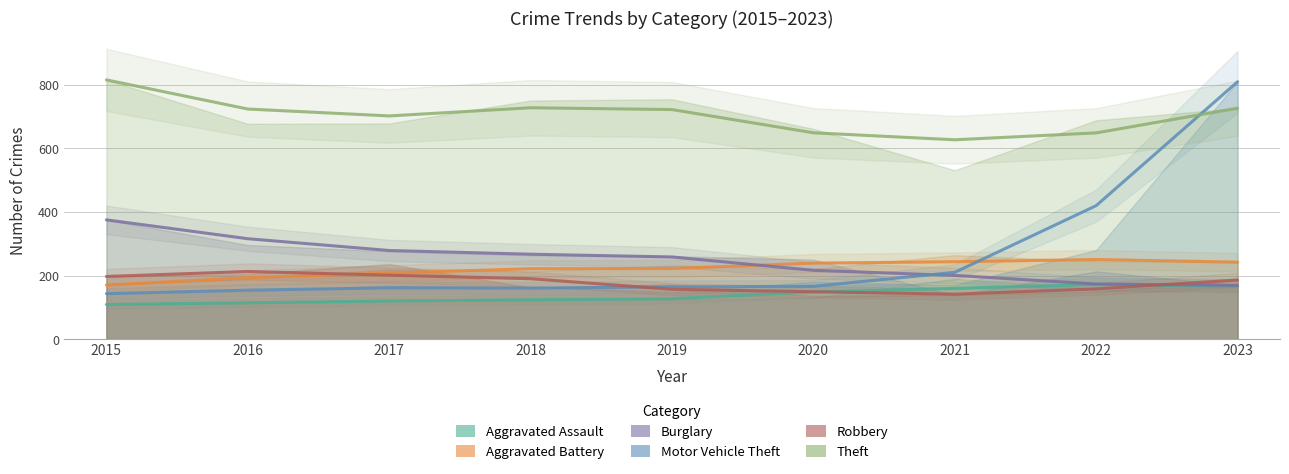

True or false: Burglary and Theft intersect in this chart.

False